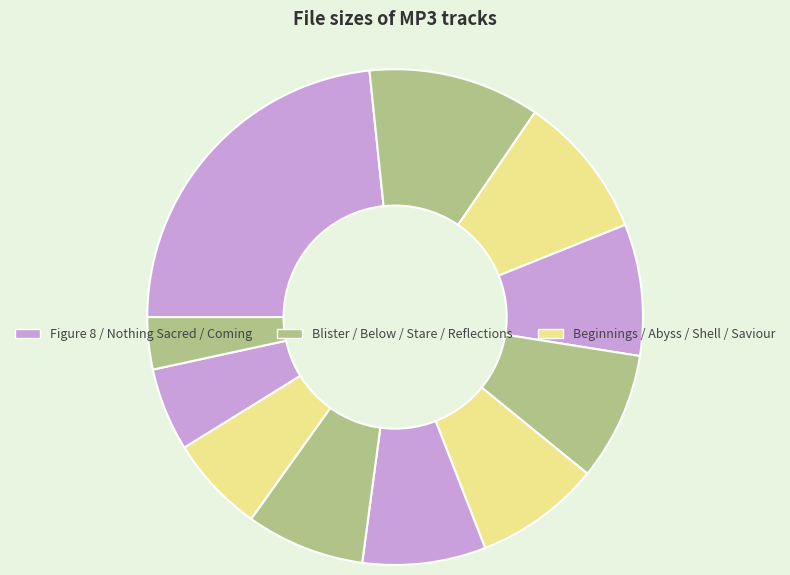

Rank the categories by value from highest to lowest.

11 Figure 8.mp3, 08 Blister.mp3, 03 Beginnings.mp3, 05 Abyss.mp3, 06 Below.mp3, 04 Shell.mp3, 01 Nothing Sacred.mp3, 10 Stare.mp3, 02 Saviour.mp3, 09 Coming.mp3, 07 Reflections.mp3